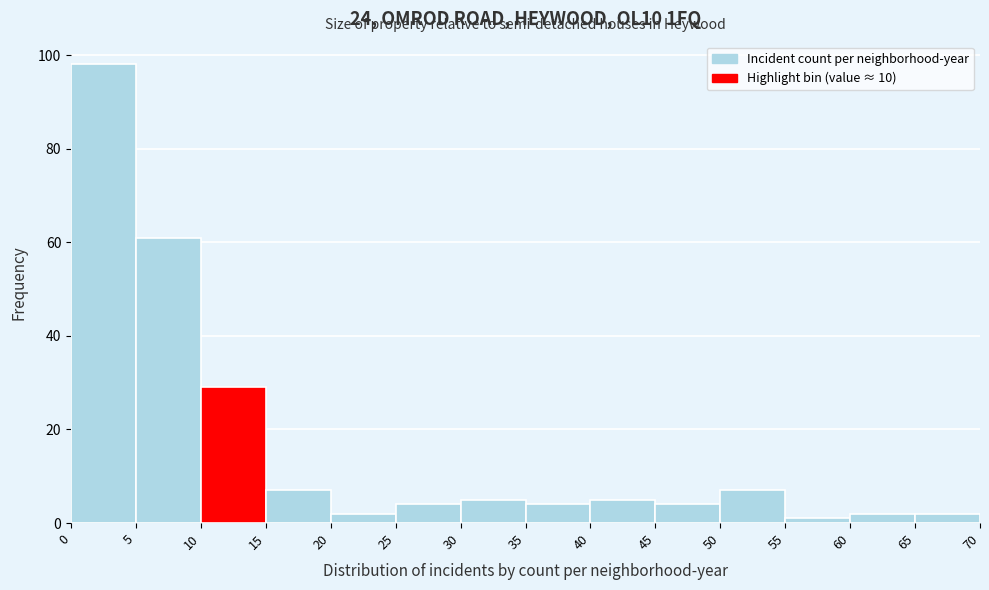

Reading left to right, list every bar in this chart as the range it spans on the x-axis followed by its height. The values are not printed on the chart, so give them approximately, as read against the axis.

0 to 5: 98
5 to 10: 62
10 to 15: 30
15 to 20: 8
20 to 25: 2
25 to 30: 4
30 to 35: 6
35 to 40: 4
40 to 45: 6
45 to 50: 4
50 to 55: 8
55 to 60: under 2
60 to 65: 2
65 to 70: 2